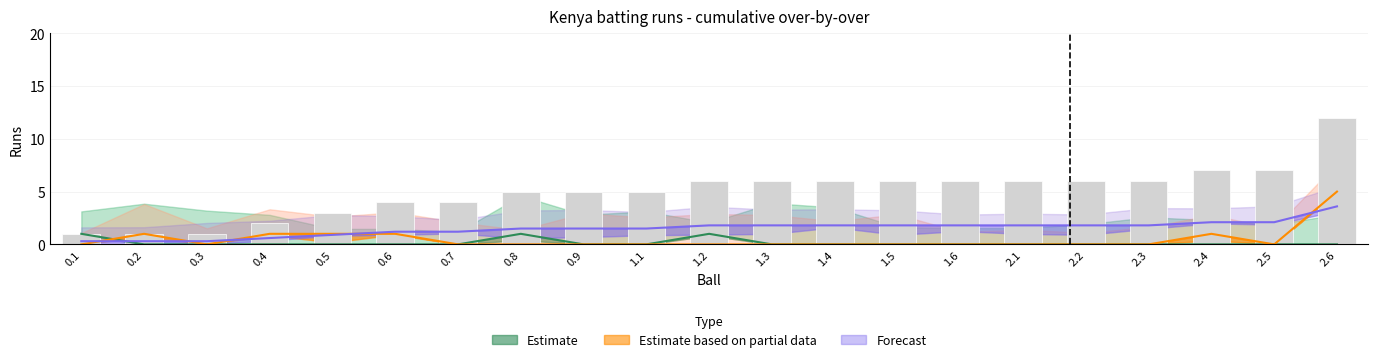

Are the bars grouped side by side (vs. stacked)?

Yes